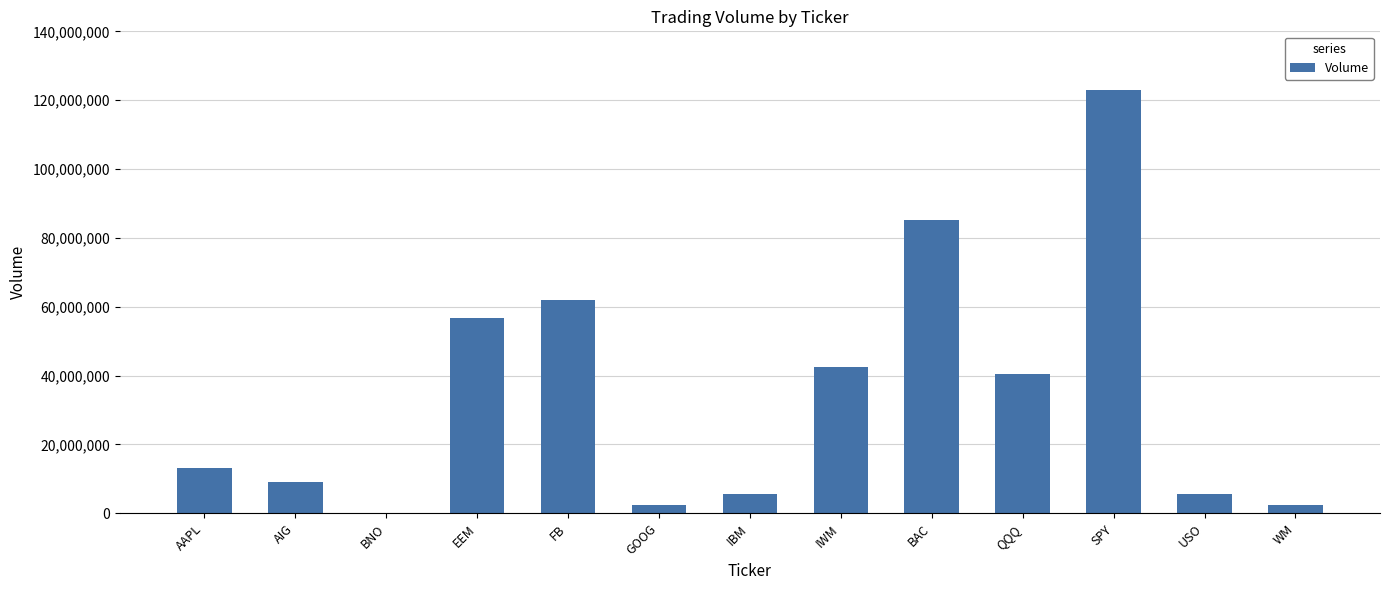

The value at SPY is 61668831. True or false?

False